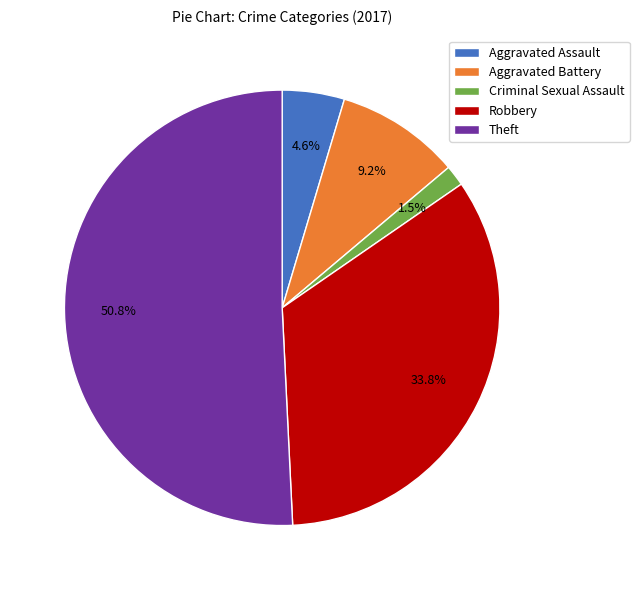

Which has a higher value, Aggravated Assault or Theft?

Theft